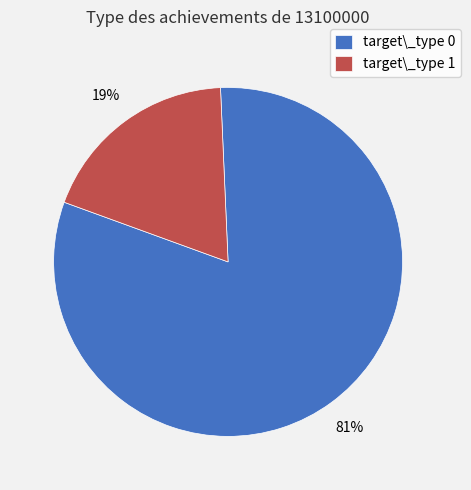

To the nearest percent, what percentage of the pie is target\_type 0?

81%